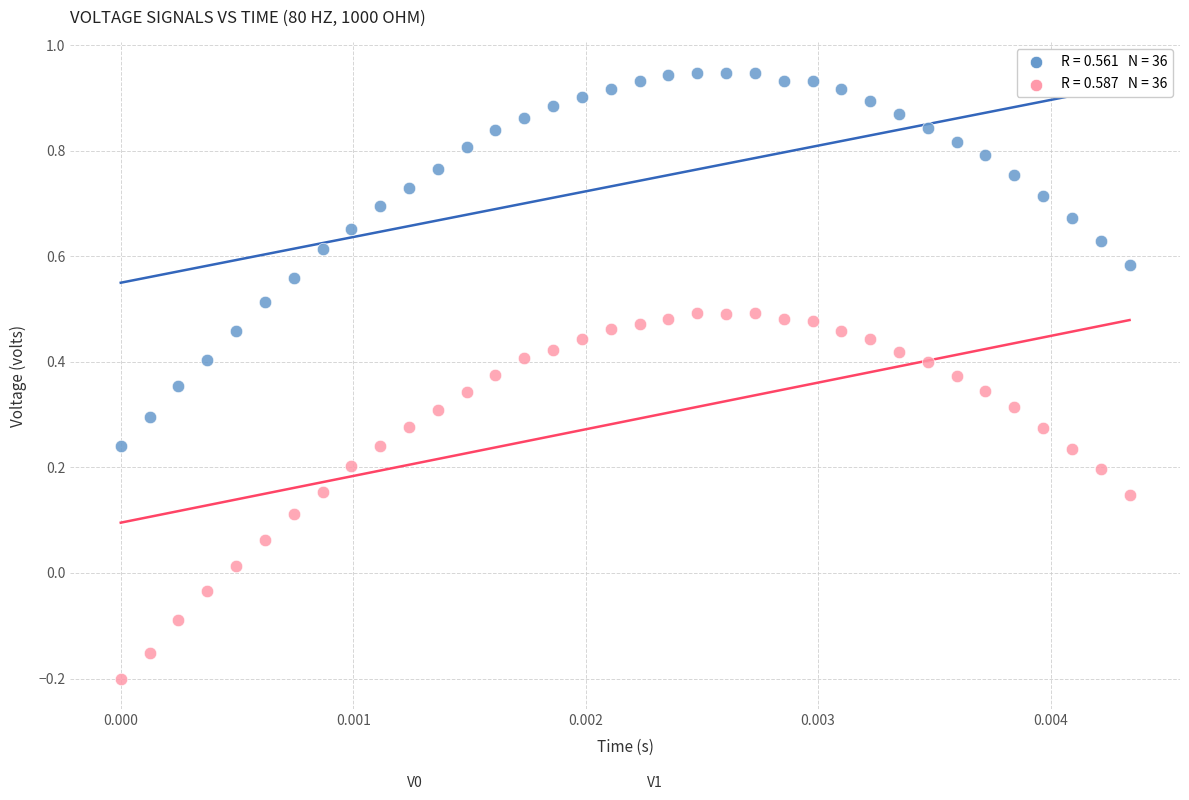

Across all data points, what is the range of Y values (max minus min)?

1.1